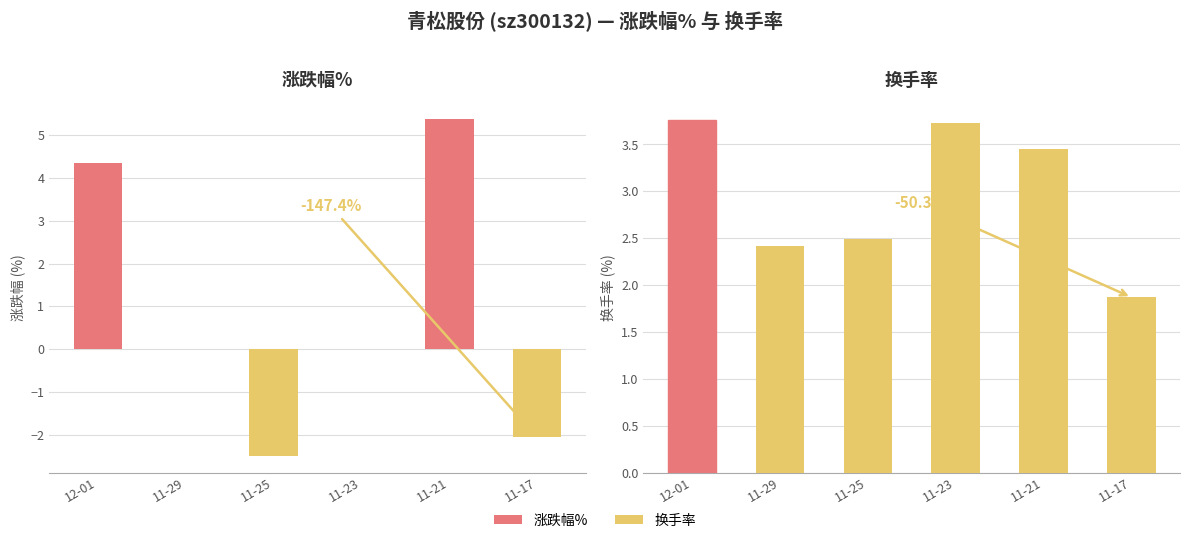

Which has a higher value, 11-29 or 11-25?

11-29